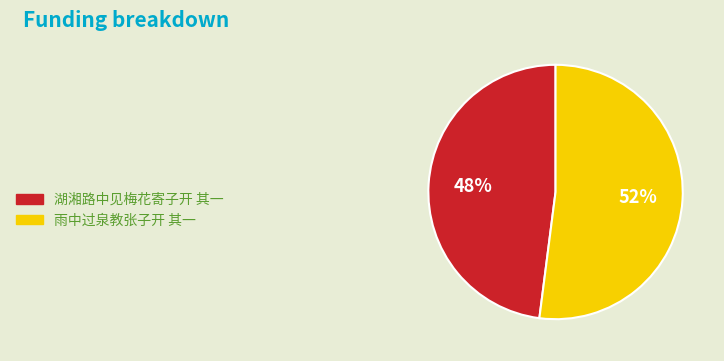

How many slices are in this pie chart?

2